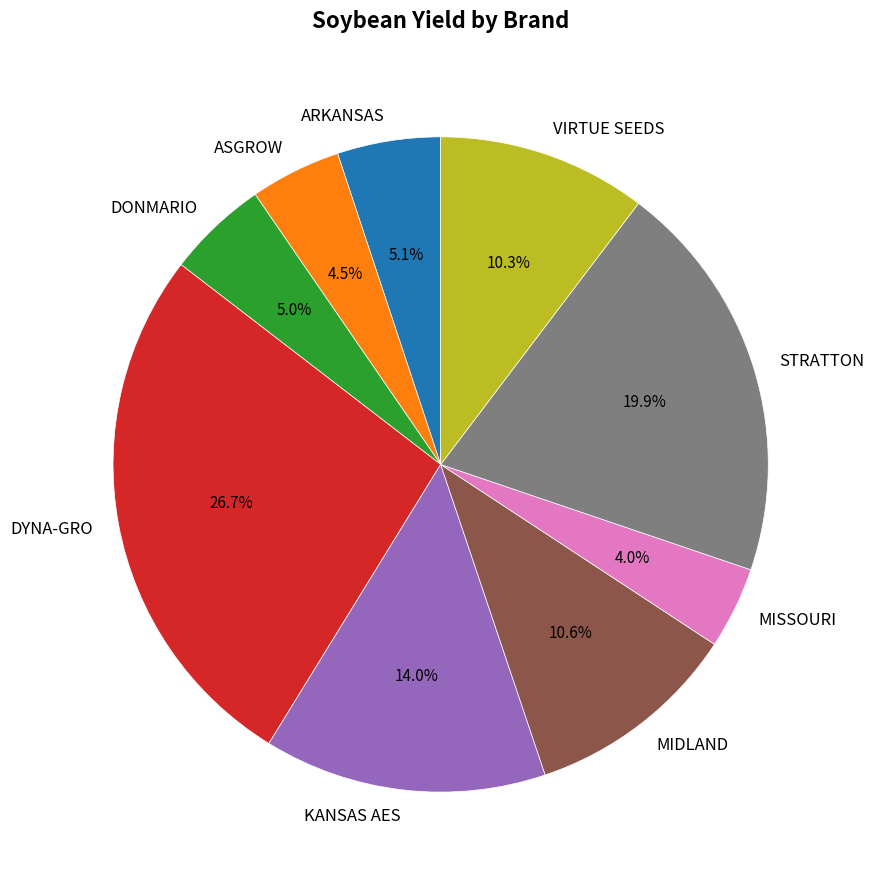

Which slice is the largest?

DYNA-GRO